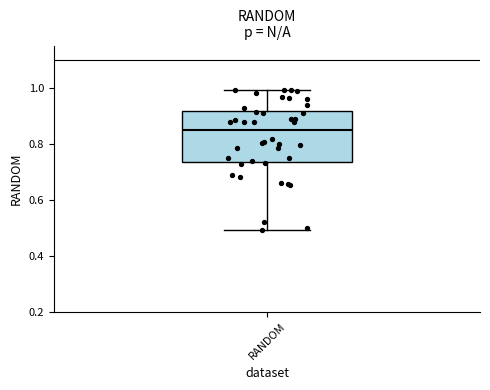

Transcribe this box plot: give where the median line is, the range the box spans, and where the two whiskers end, as read against the y-axis. The values are not printed on the chart, so give them approximately, as read against the axis.

median 0.84, box 0.74 to 0.92, whiskers 0.50 to 1.00